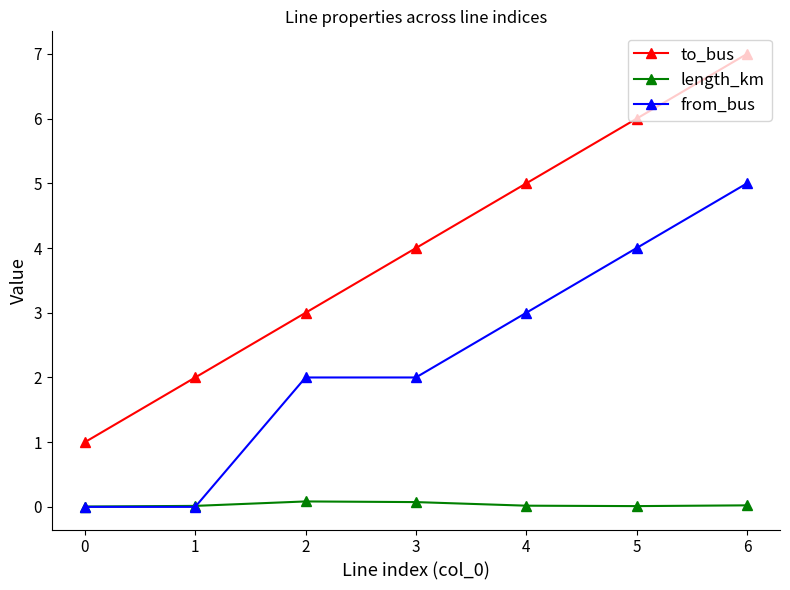

Is this an area chart (filled region under the line)?

No